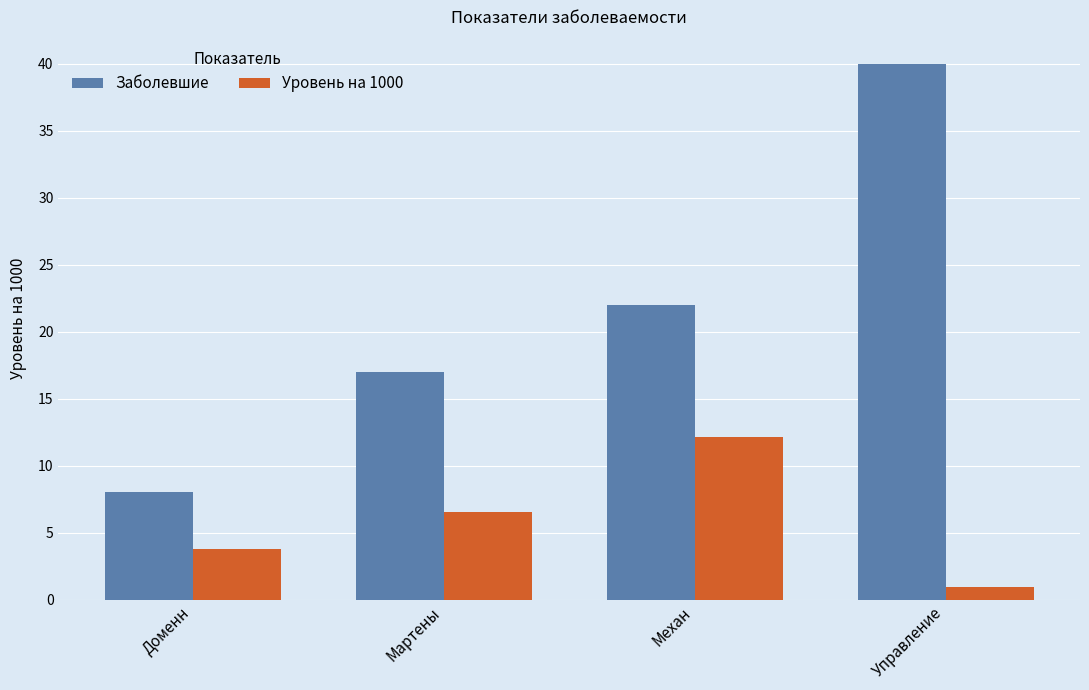

What is the lowest value of the Заболевшие series?

8.0